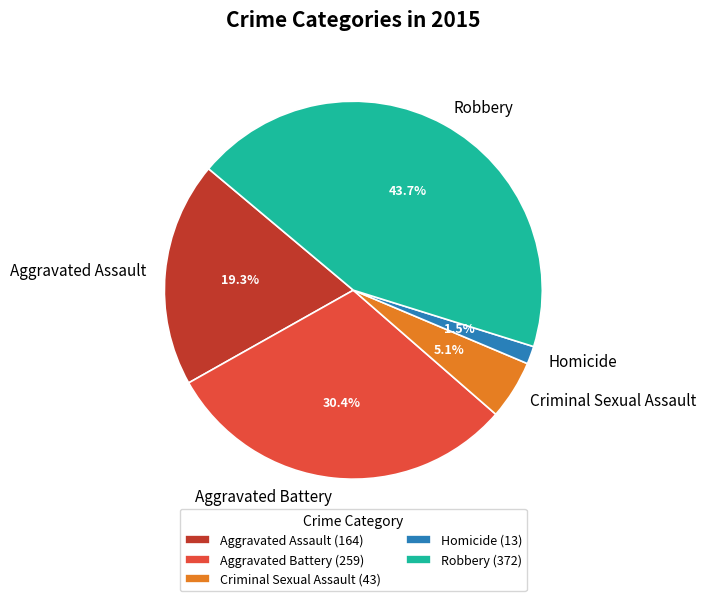

Does any single category account for the majority?

No